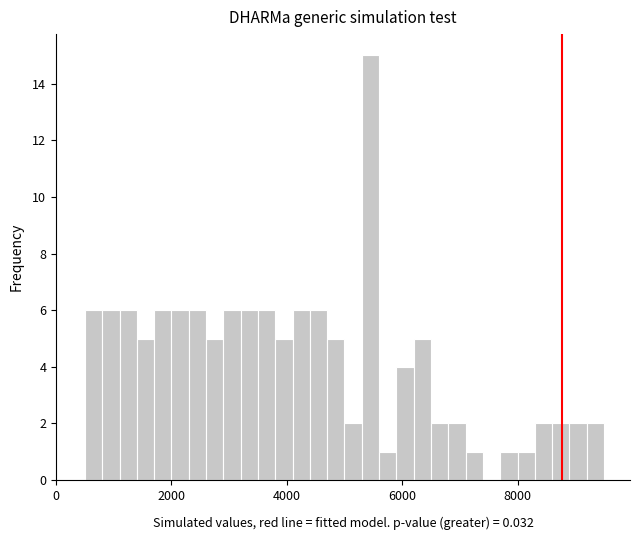

Around what value on the x-axis is the tallest bar? Give the approximate position of its centre, as read against the axis.

5400